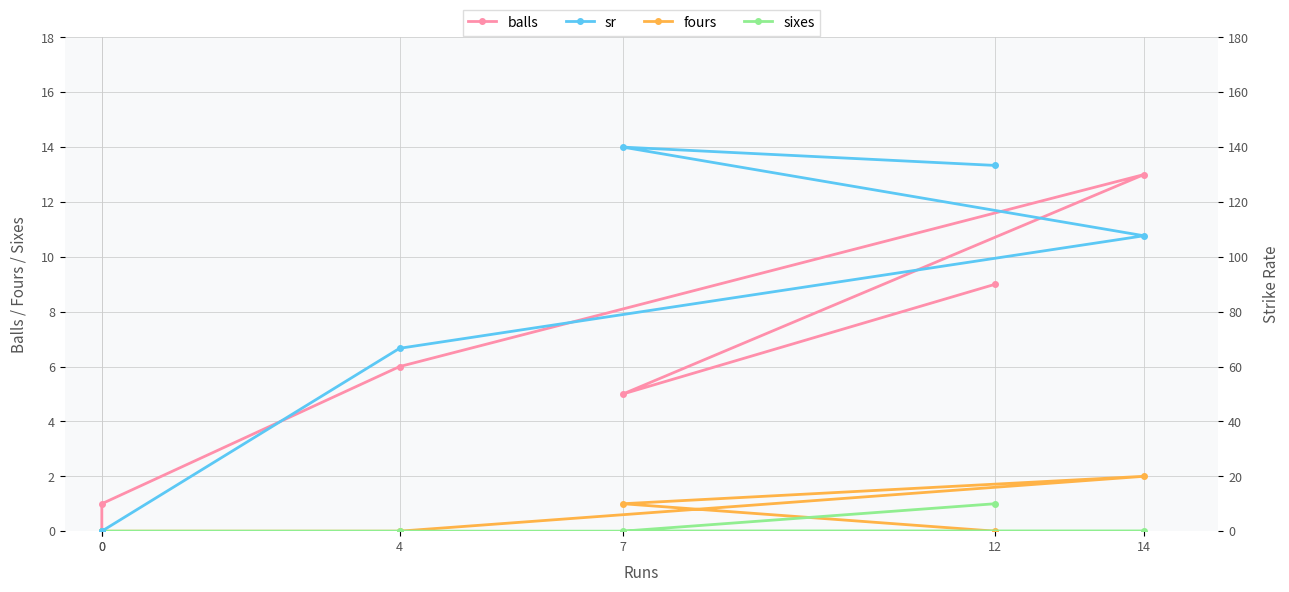

True or false: sr and fours cross at least once.

False